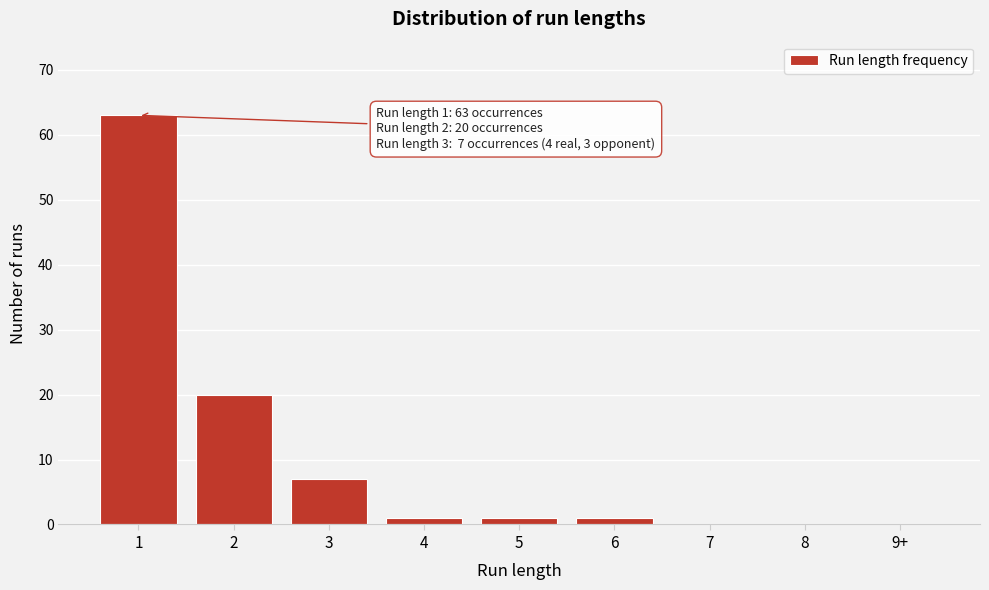

Reading left to right, extract all data points from this chart.

1=63	2=20	3=7	4=1	5=1	6=1	7=0	8=0	9+=0